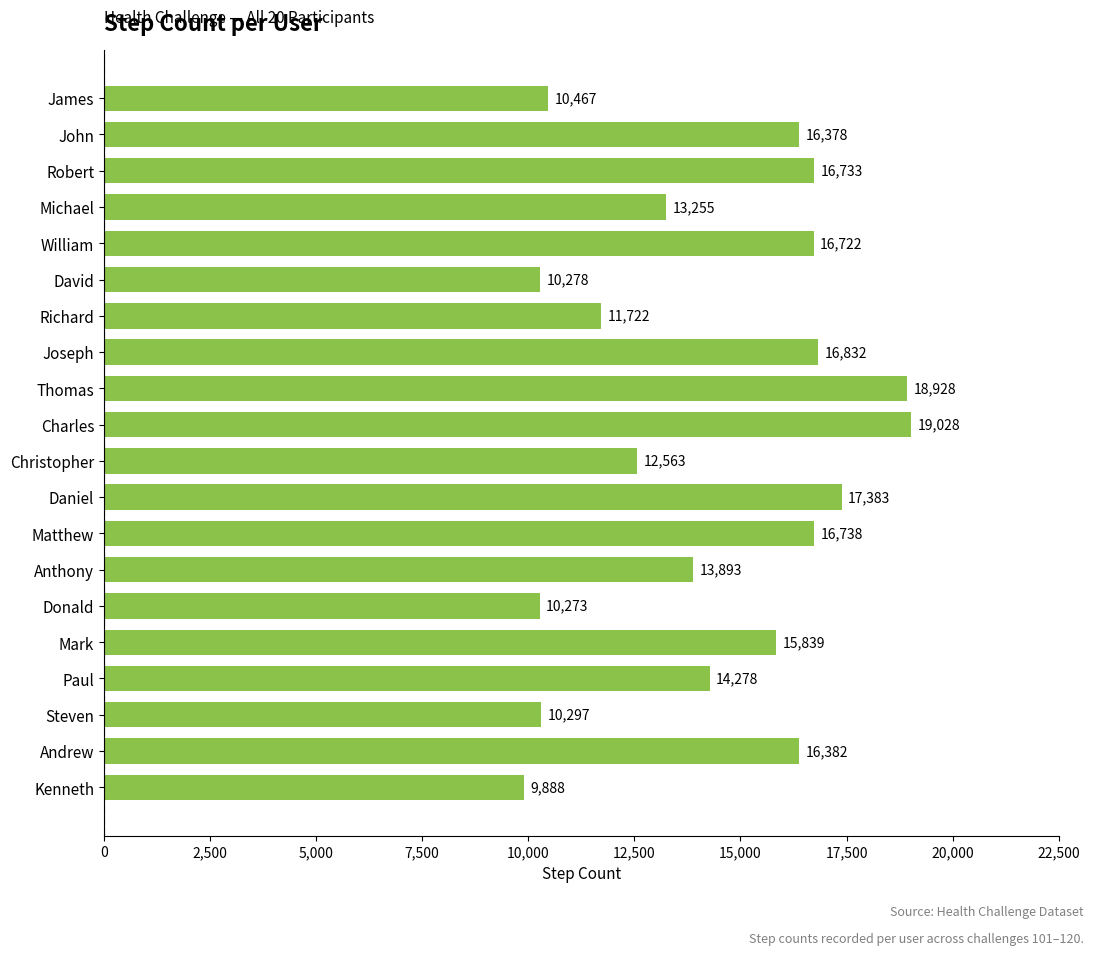

What is the difference between the values at William and Richard?

5000